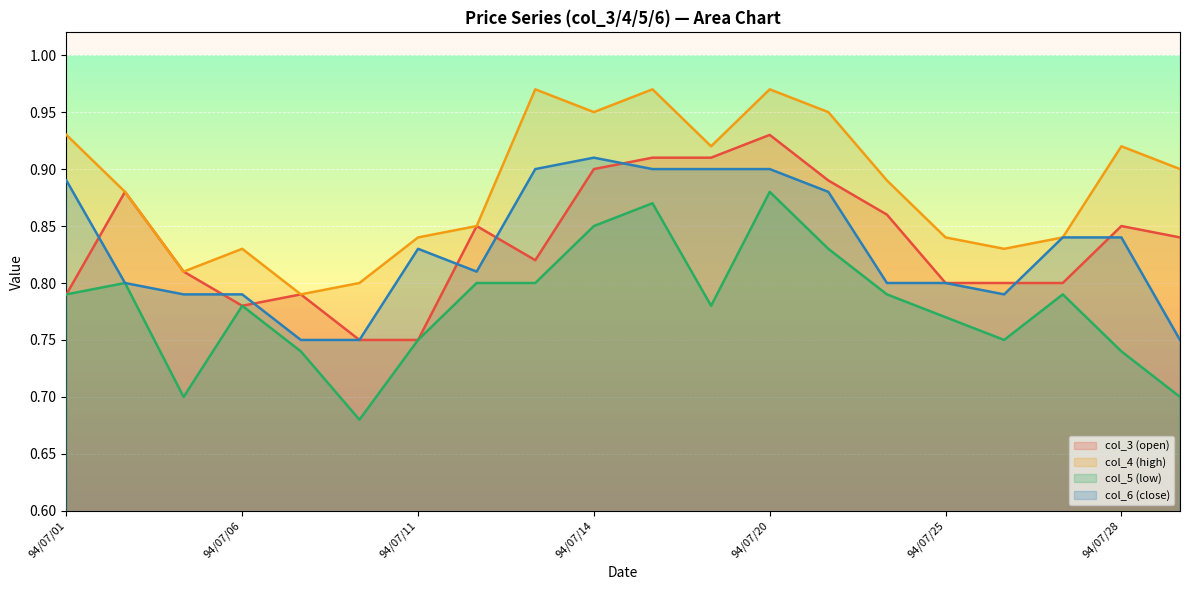

True or false: col_6 (close) and col_4 (high) intersect in this chart.

False